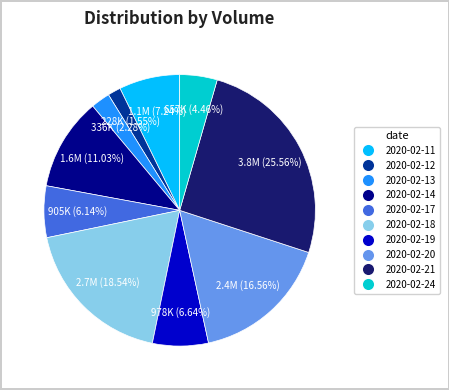

Which slice is the smallest?

2020-02-12